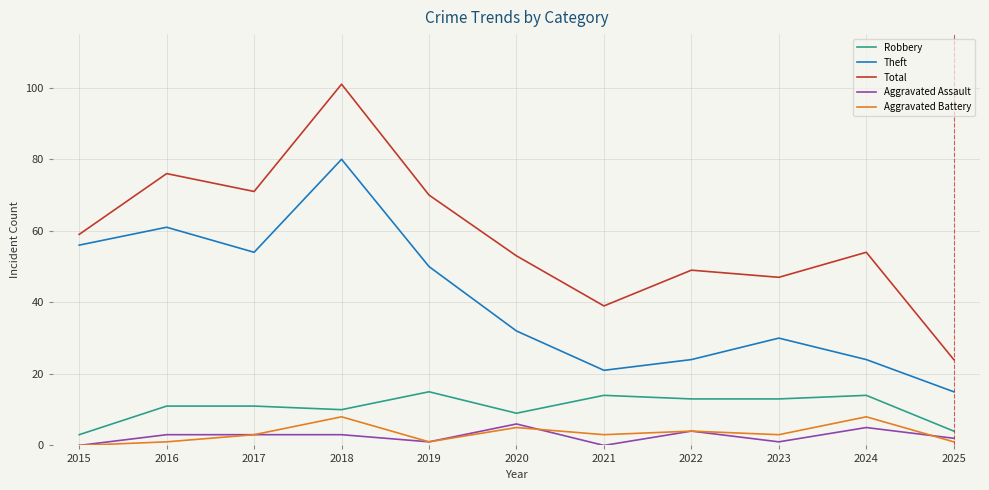

The Total series shows 79 at 2024. True or false?

False